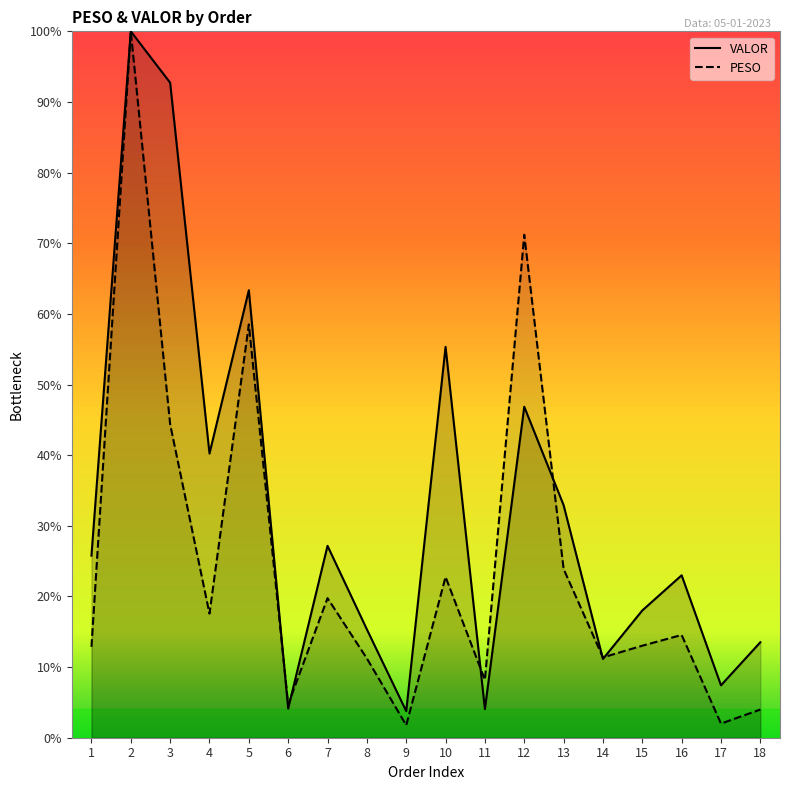

What is the greatest value displayed?

100.0